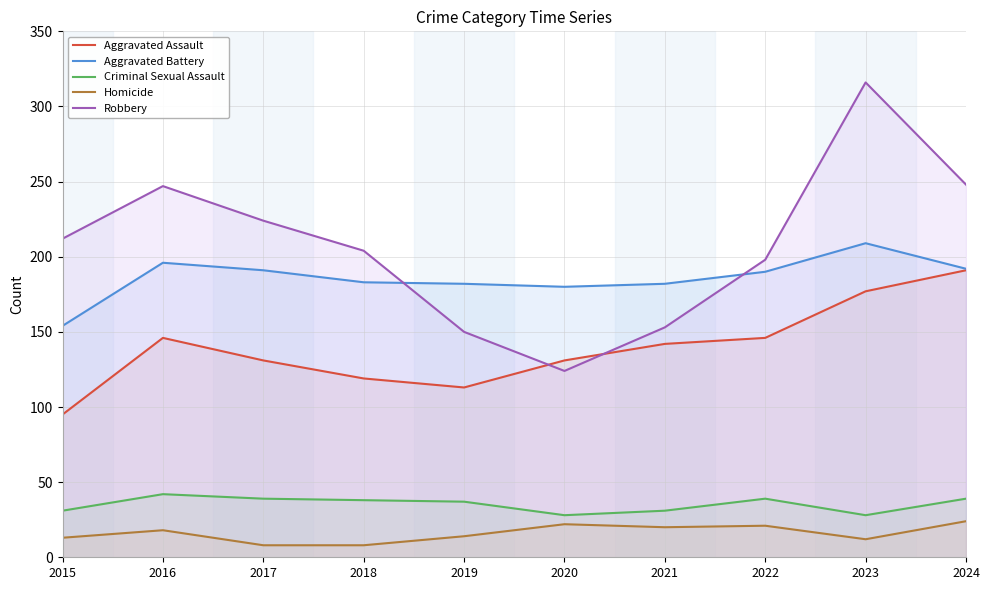

The Aggravated Battery series shows 330 at 2022. True or false?

False